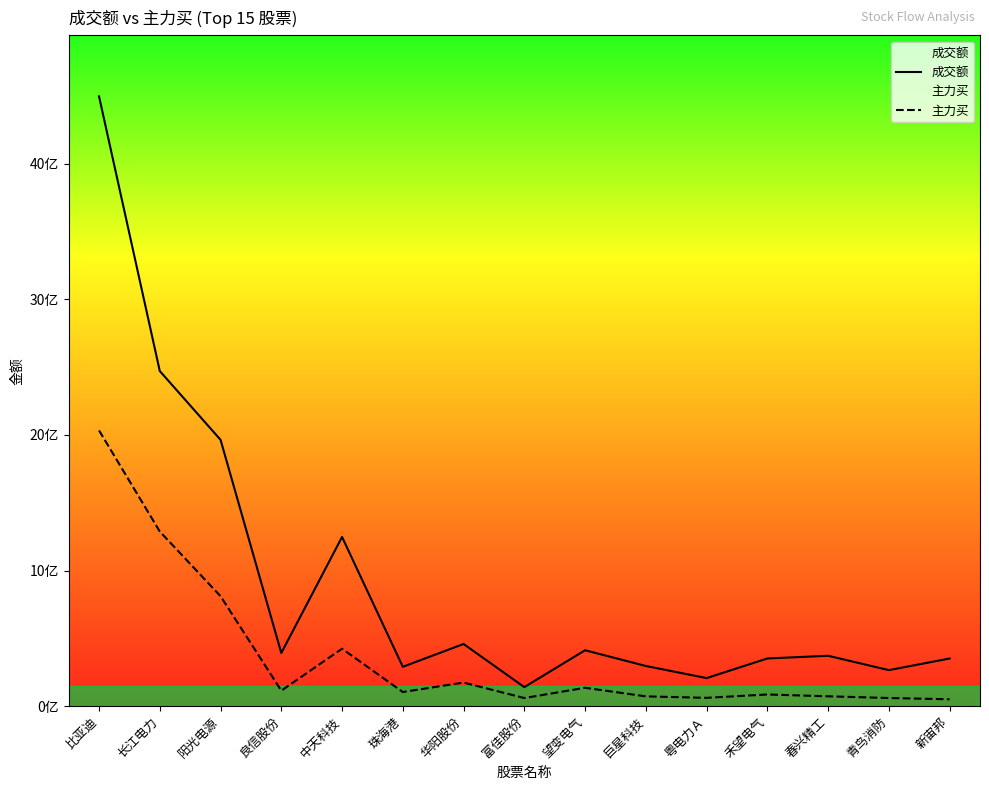

What is the difference between the 成交额 values at 珠海港 and 长江电力?

2181146599